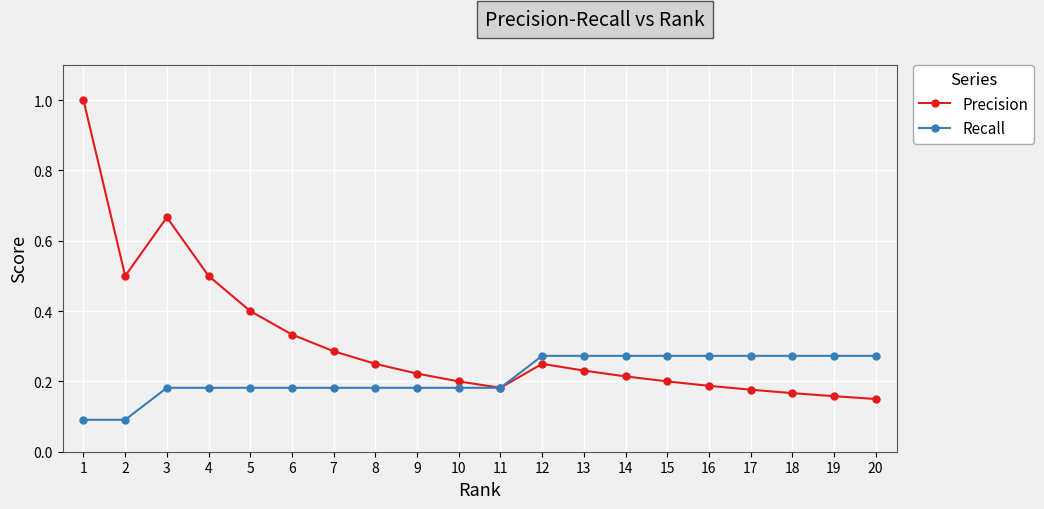

True or false: Recall has a value of 0.3 at 7.

False